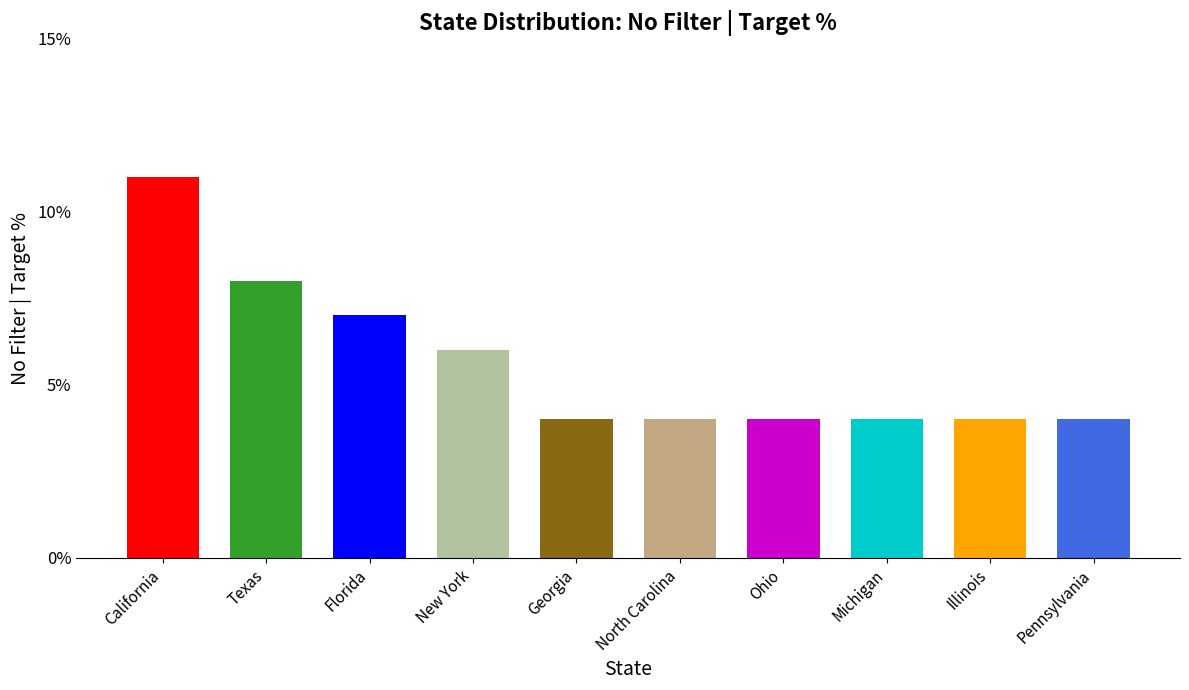

What is the greatest value displayed?

11